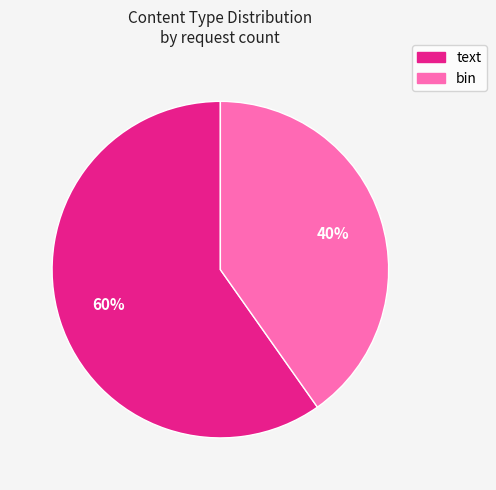

Count the number of slices in the pie.

2